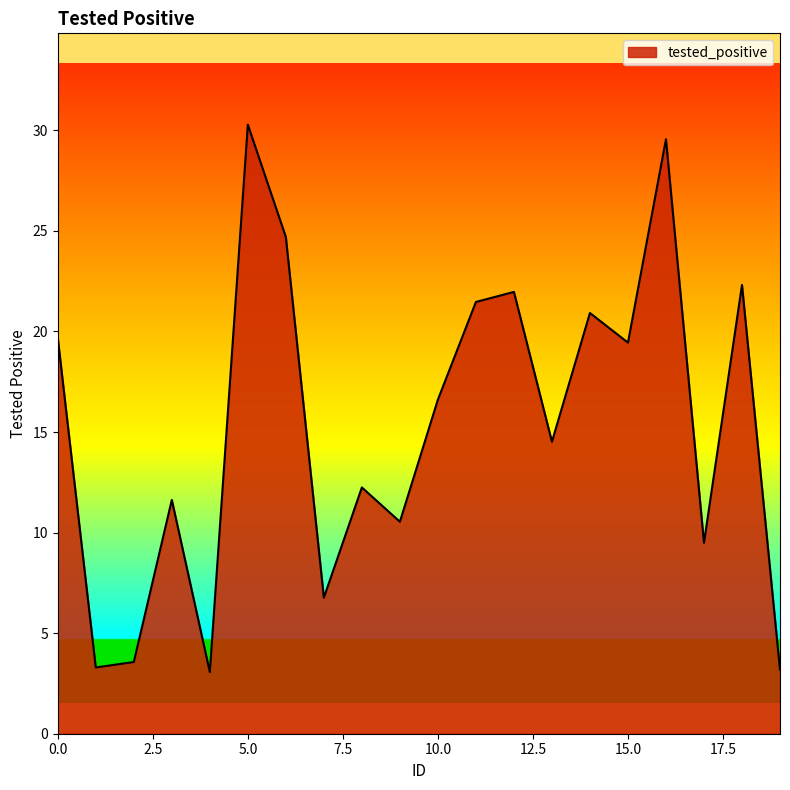

What is the minimum value shown in the chart?

3.1